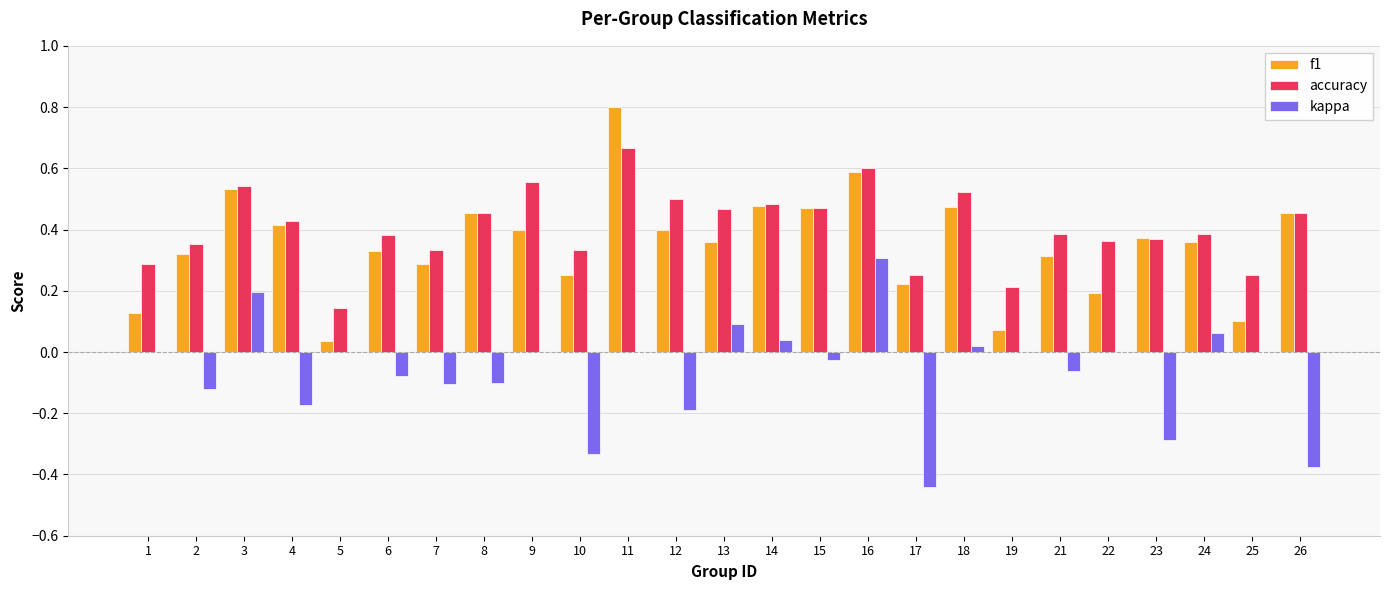

What is the total value across all series at 9?

1.0